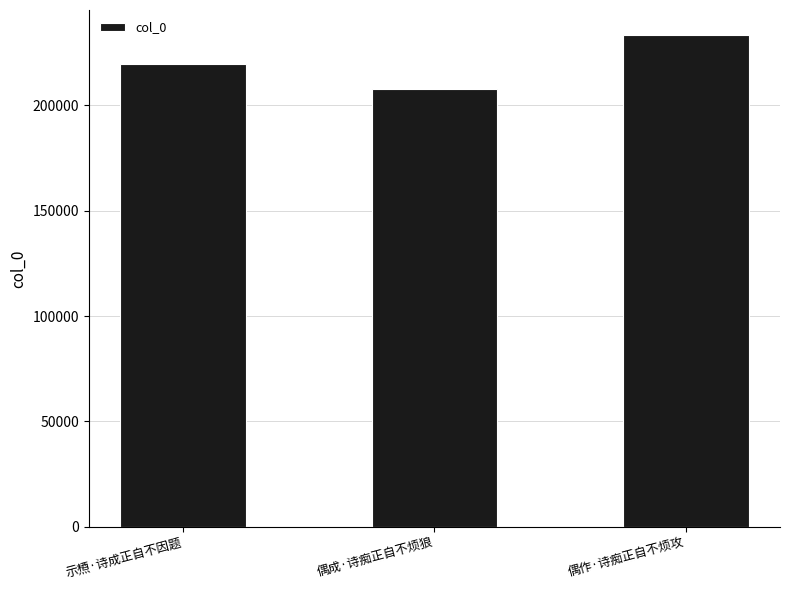

List the labels in order of value, smallest first.

偶成·诗痴正自不烦狼, 示槱·诗成正自不因题, 偶作·诗痴正自不烦攻